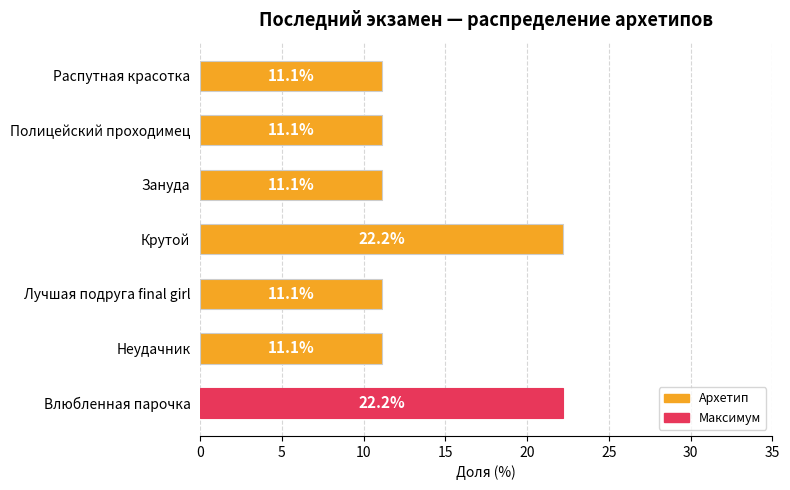

What is the smallest value displayed?

11.1